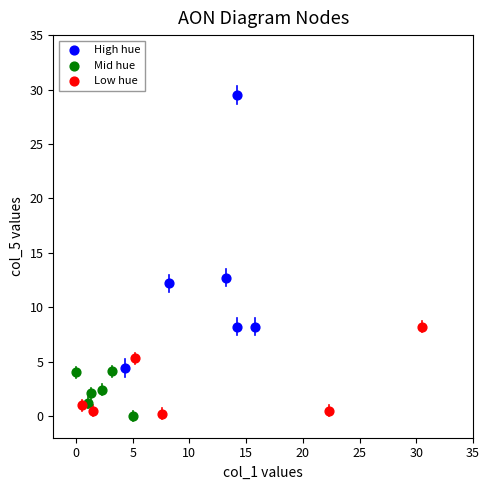

What are all the series names shown in the legend?

High hue, Mid hue, Low hue